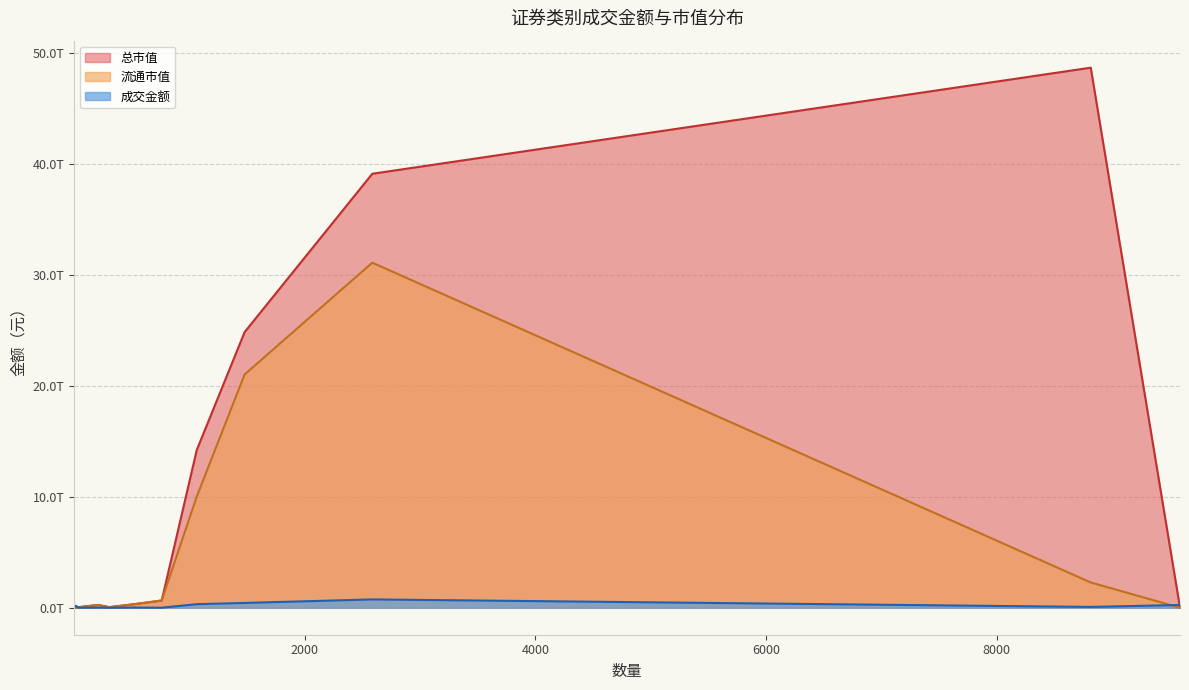

What are all the series names shown in the legend?

总市值, 流通市值, 成交金额